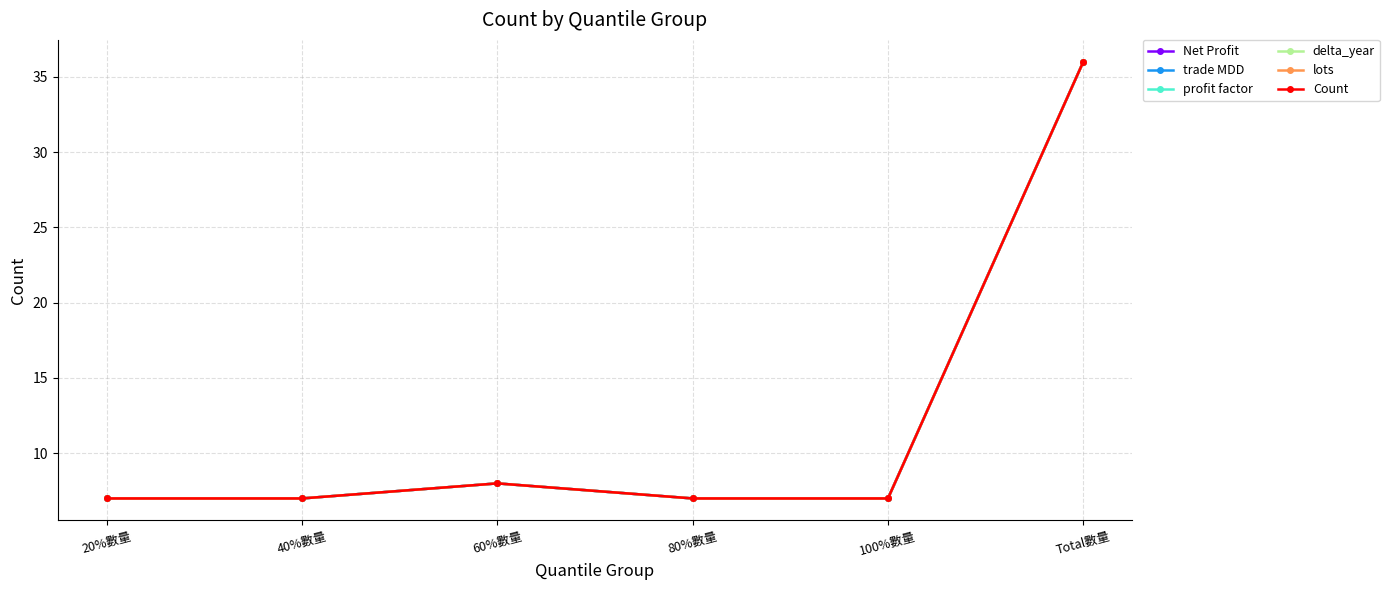

What is the approximate value of lots at 80%數量, to the nearest 5?

5